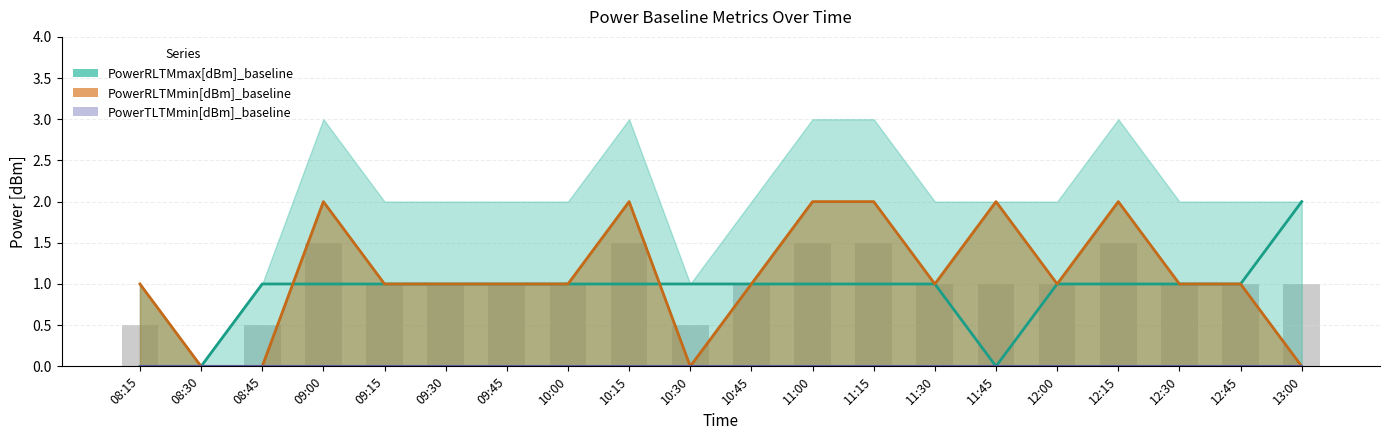

How many PowerRLTMmin[dBm]_baseline values are between 1 and 2?

16